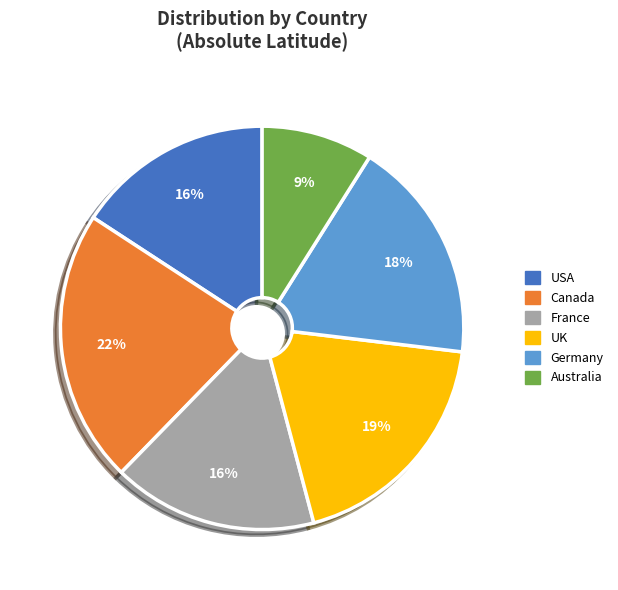

Approximately how many times larger is the value at UK compared to Germany?

1.1